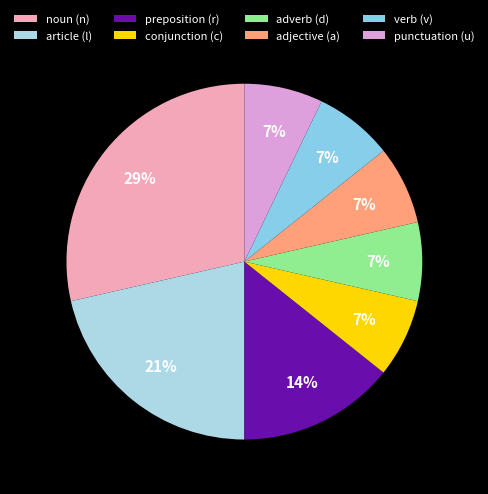

Count the number of slices in the pie.

8